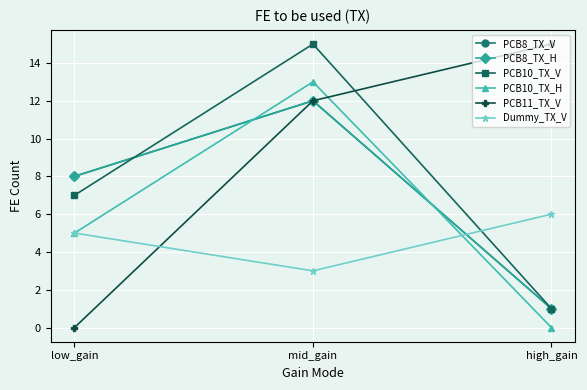

What is the label of the 3rd point from the left?

high_gain